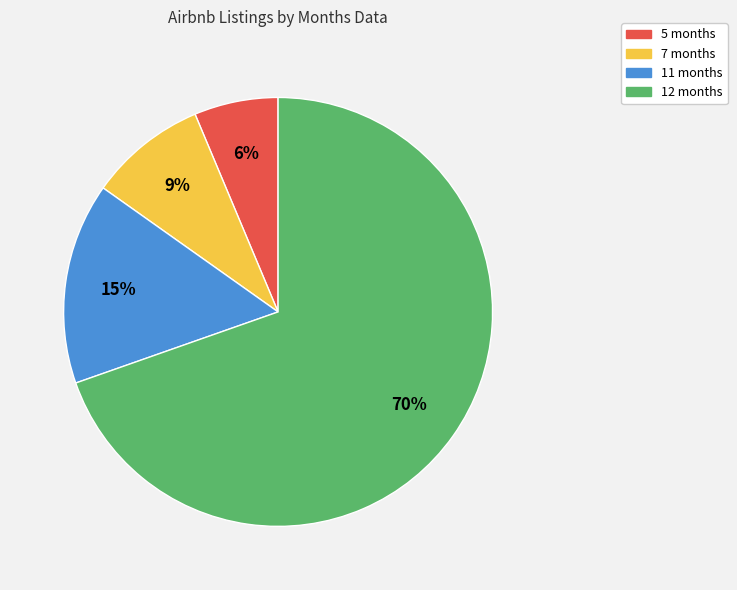

To the nearest percent, what is the average slice percentage?

25%